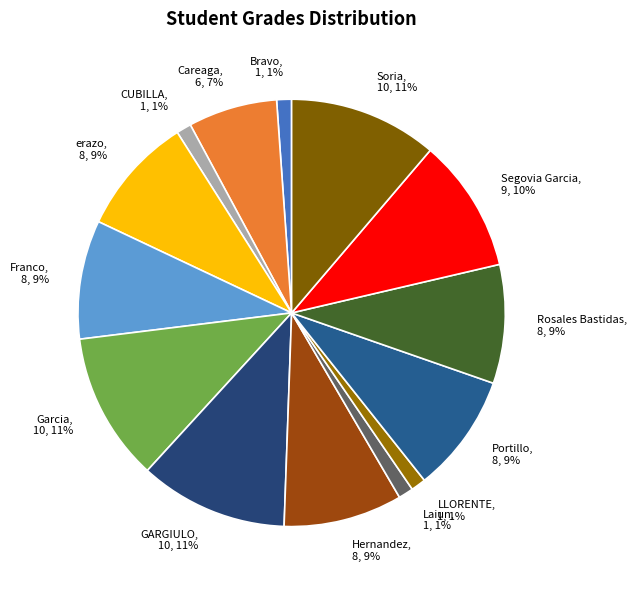

Do CUBILLA, 1, 1% and Franco, 8, 9% together represent more than half of the pie?

No